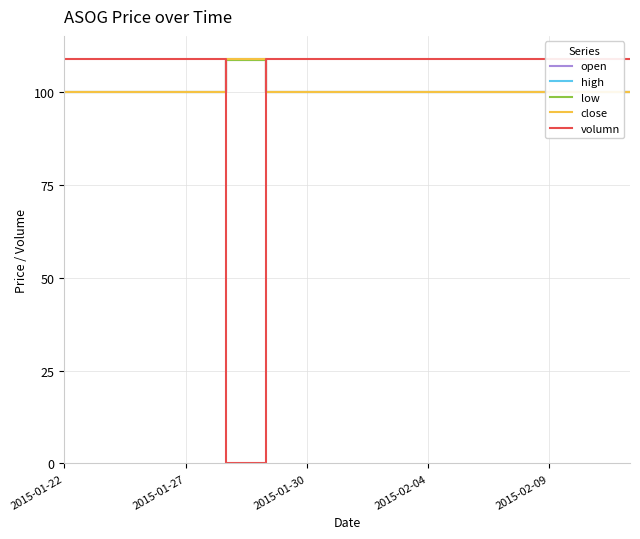

The open series shows 100.0 at 2015-02-04. True or false?

True